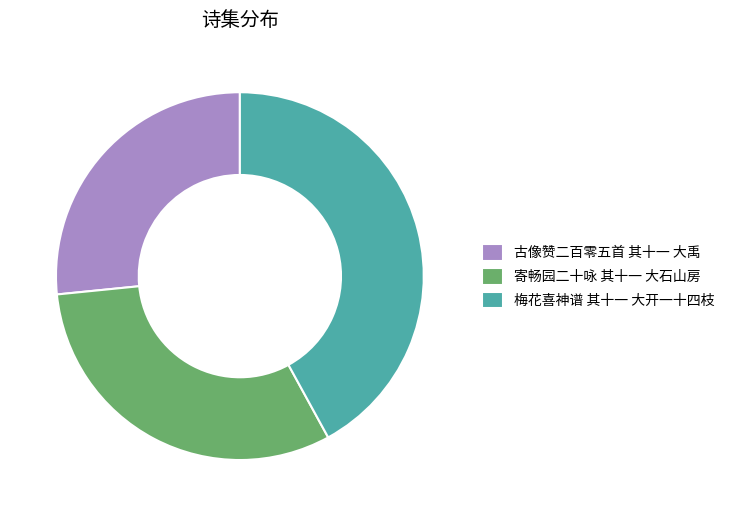

Which slice is the smallest?

古像赞二百零五首 其十一 大禹